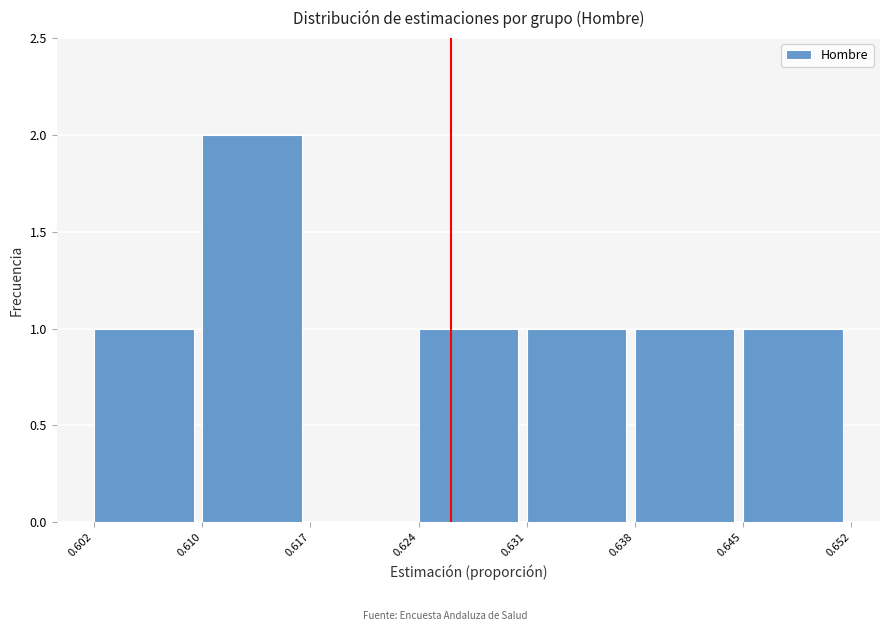

How tall is the bar that spans 0.631 to 0.638 on the x-axis? The values are not printed on the chart, so give them approximately, as read against the axis.

1